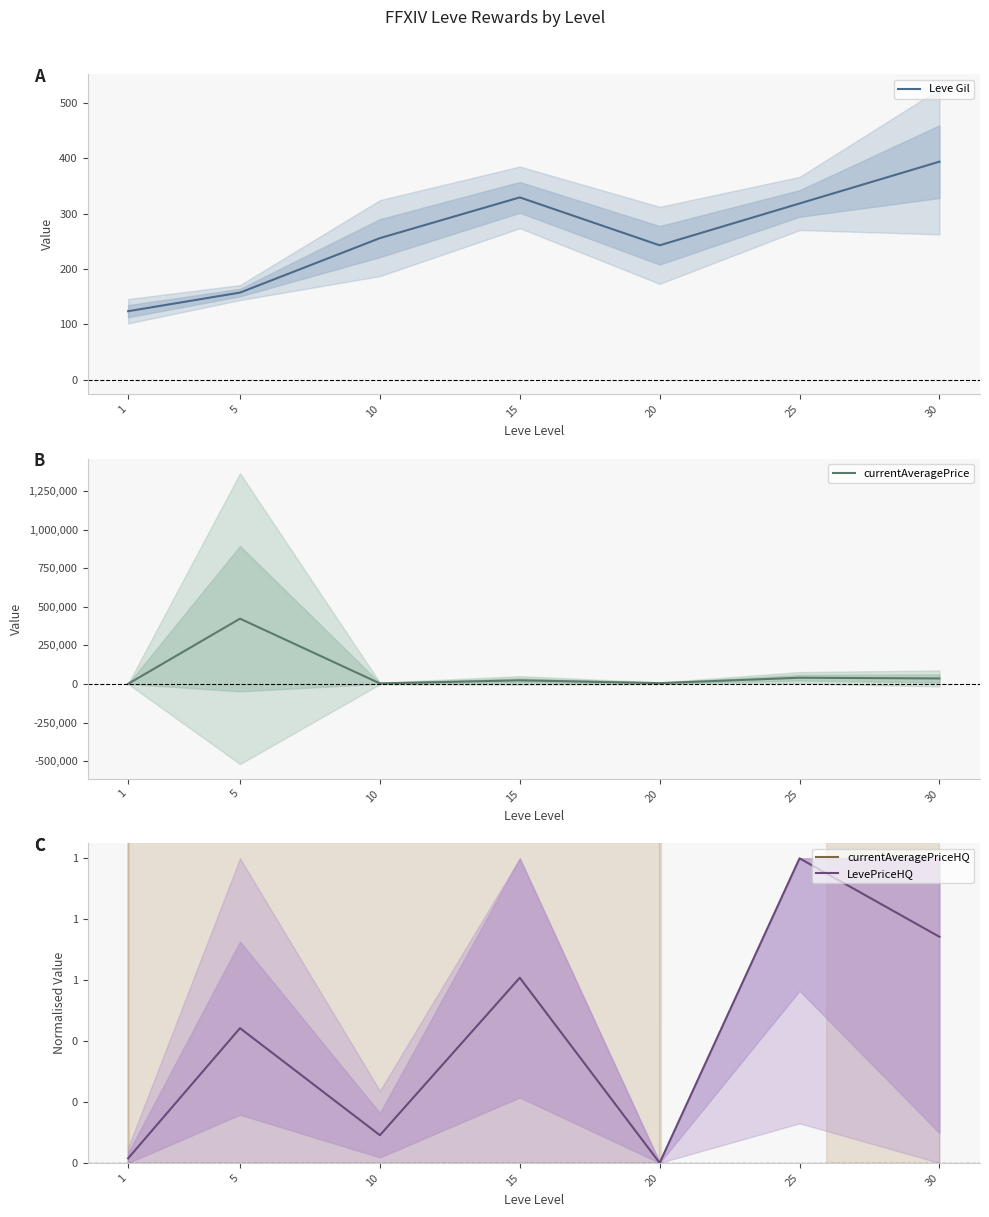

Which has a higher value, 25 or 5?

25